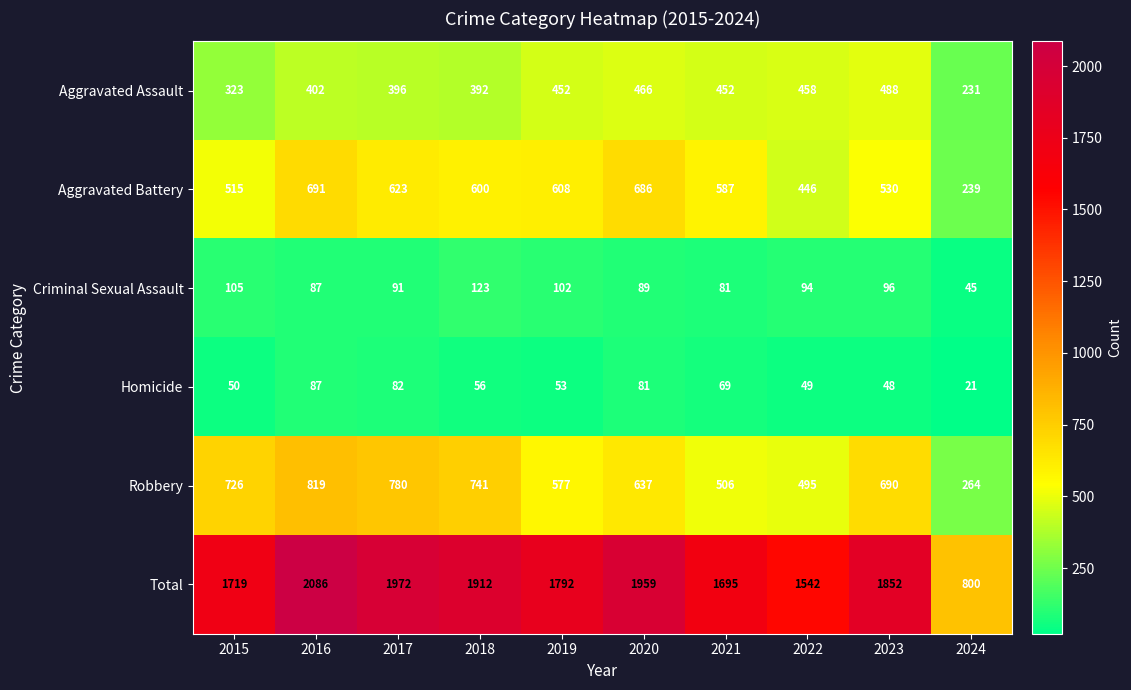

The value of Total at 2021 is 3042. True or false?

False